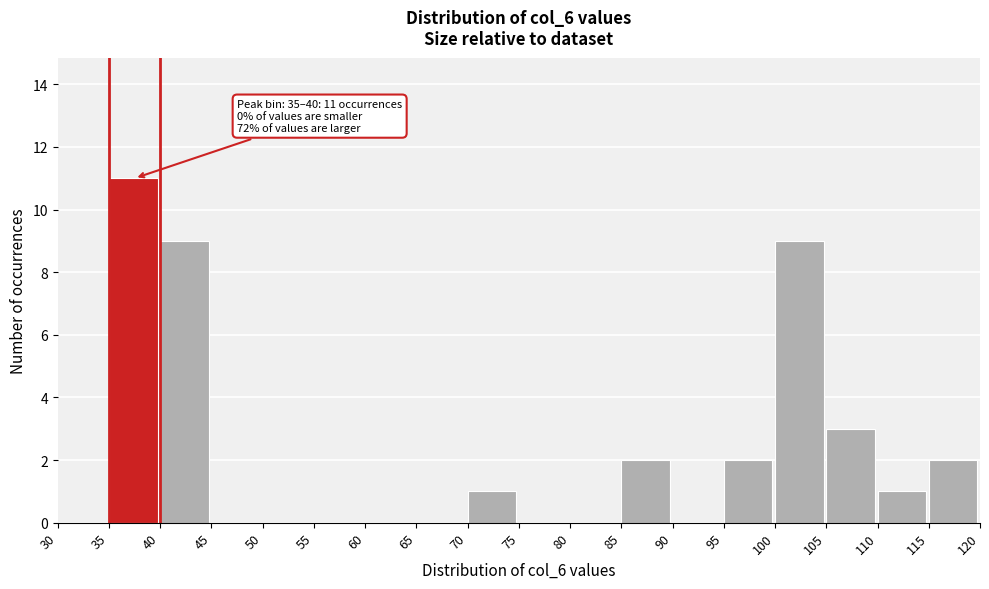

Which range on the x-axis has the tallest bar?

35 to 40